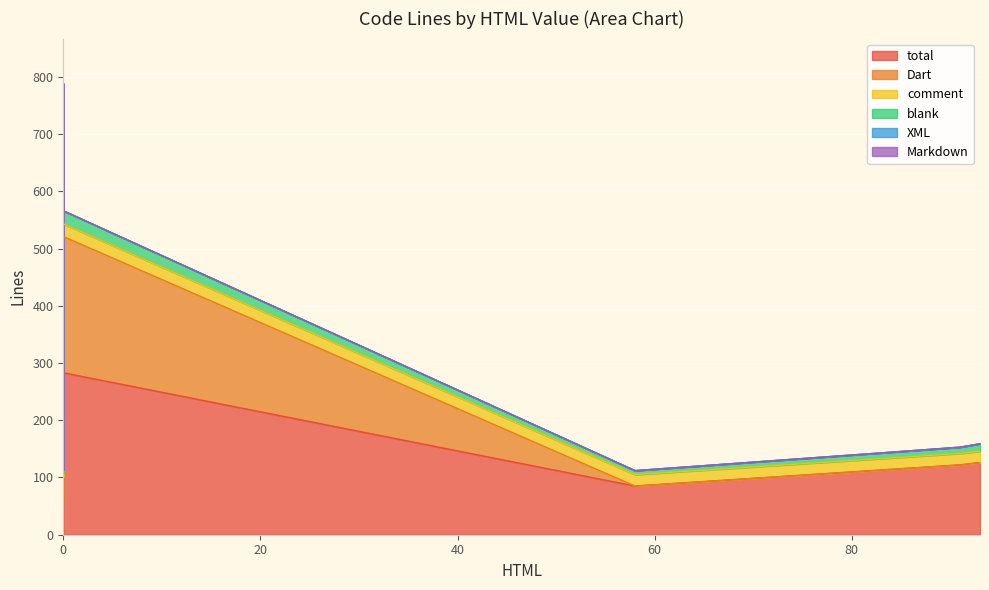

Reading right to left, list all the values displayed in this chart.

total: 200	283	234	124	124	190	188	201	74	394	309	57	57	80	85	126	113	122
Dart: 165	238	196	108	108	166	154	167	58	312	203	48	44	71	0	0	0	0
comment: 20	22	19	6	6	12	25	17	9	47	86	4	6	4	20	20	20	20
blank: 15	23	19	10	10	12	9	17	7	35	20	5	7	5	7	13	10	11
XML: 0	0	0	0	0	0	0	0	0	0	0	0	0	0	0	0	0	0
Markdown: 0	0	0	0	0	0	0	0	0	0	0	0	0	0	0	0	0	0